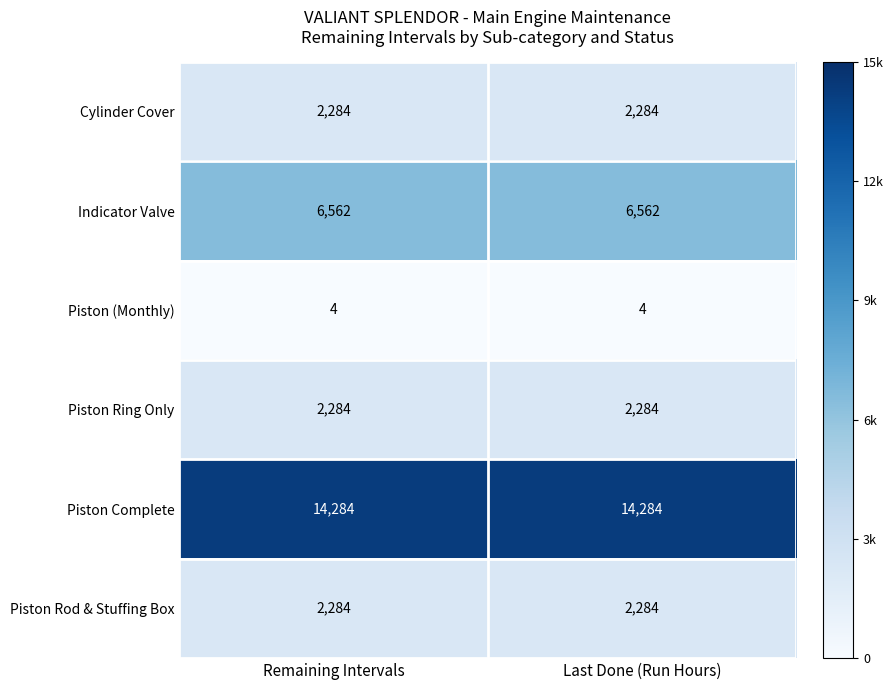

The value of Cylinder Cover at Remaining Intervals is 3786. True or false?

False